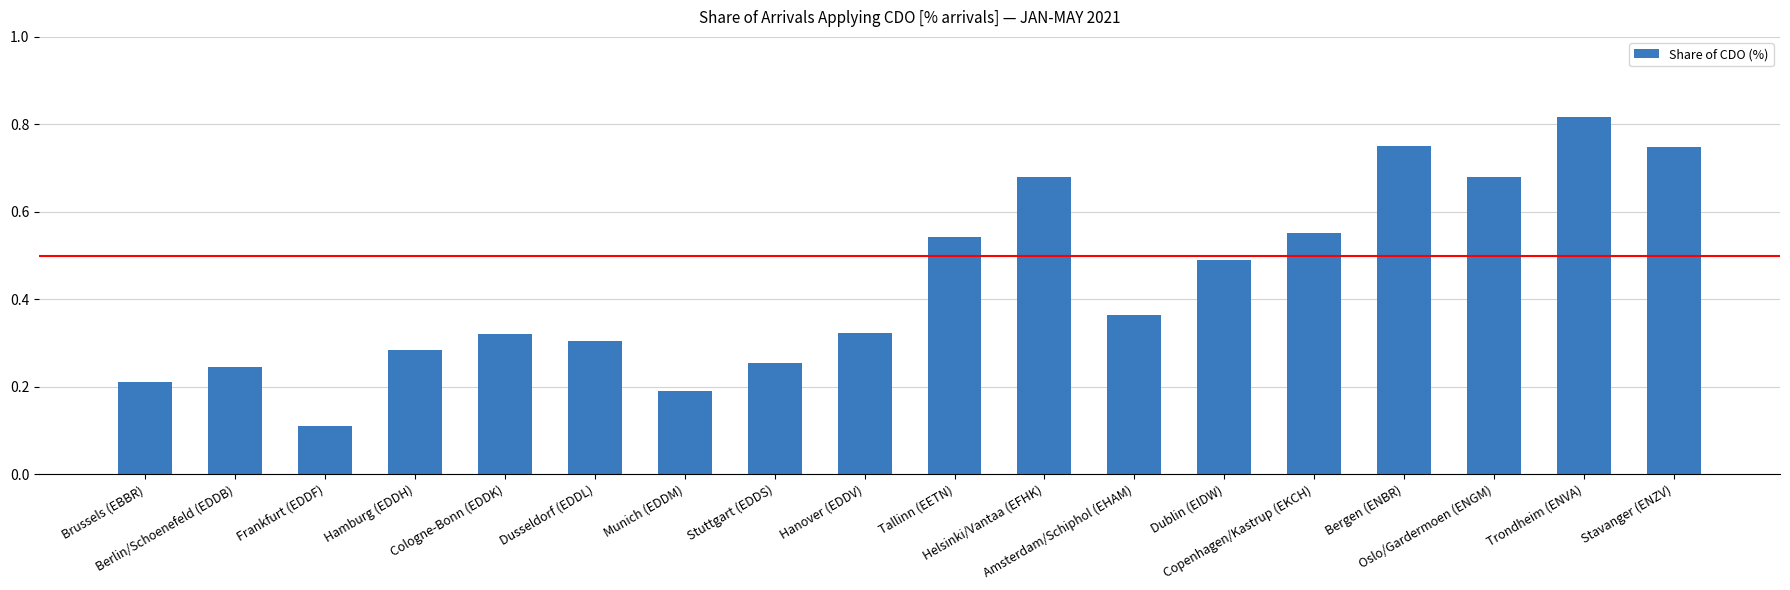

Are the bars grouped side by side (vs. stacked)?

No